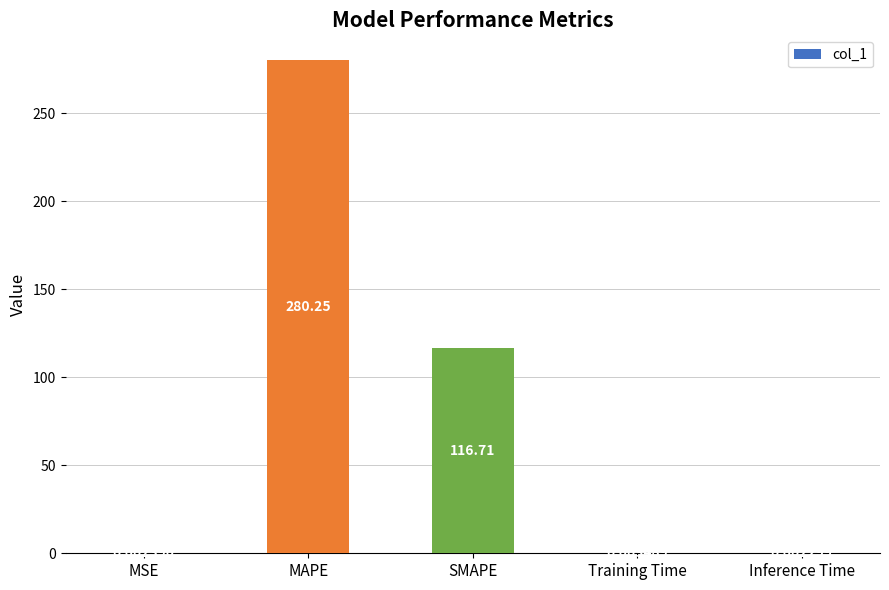

At which label is the value closest to 140?

SMAPE